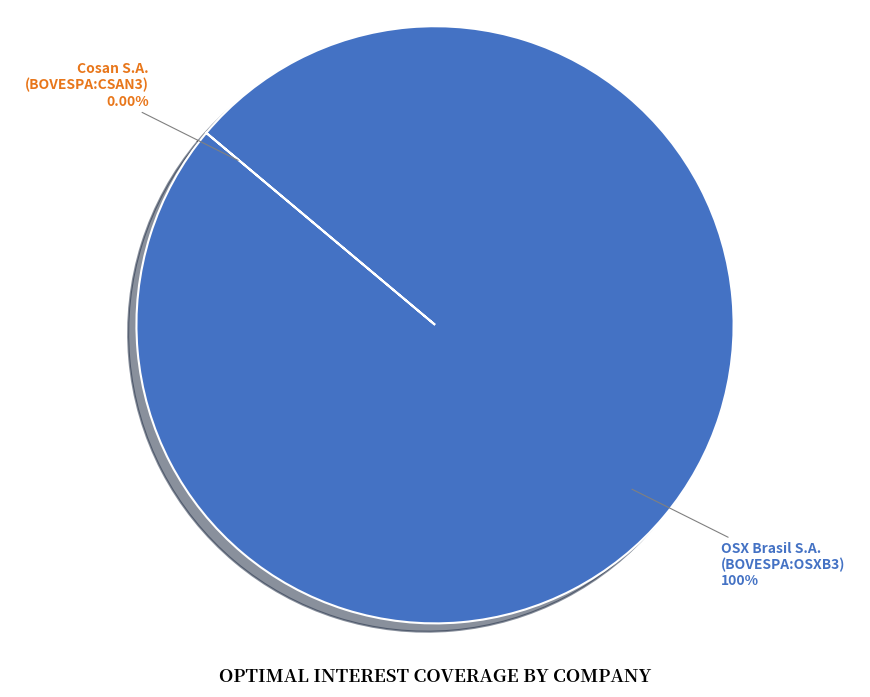

Which category has the biggest portion of the pie?

OSX Brasil S.A. (BOVESPA:OSXB3)